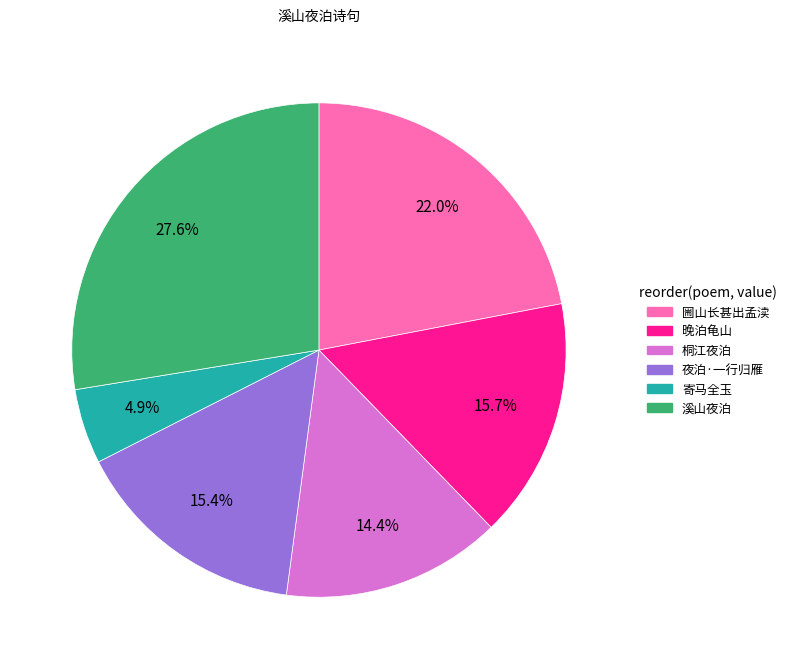

Which has a higher value, 桐江夜泊 or 晚泊龟山?

晚泊龟山